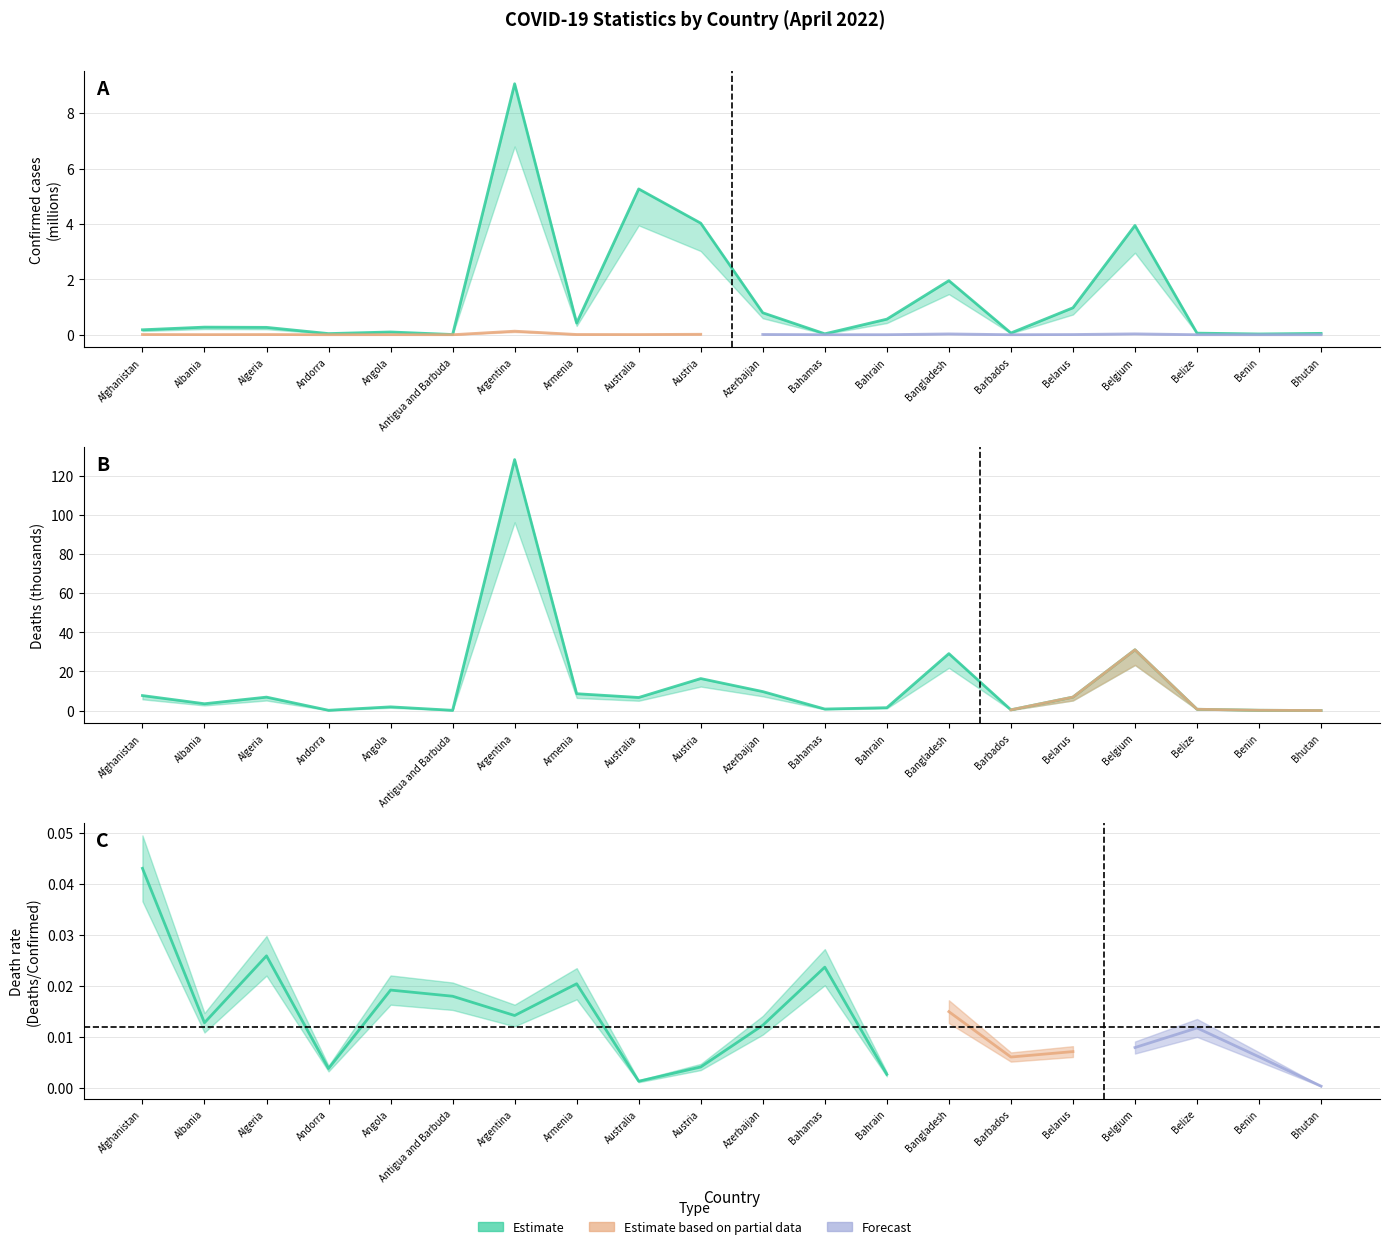

How many interior local valleys does the Confirmed series have?

6